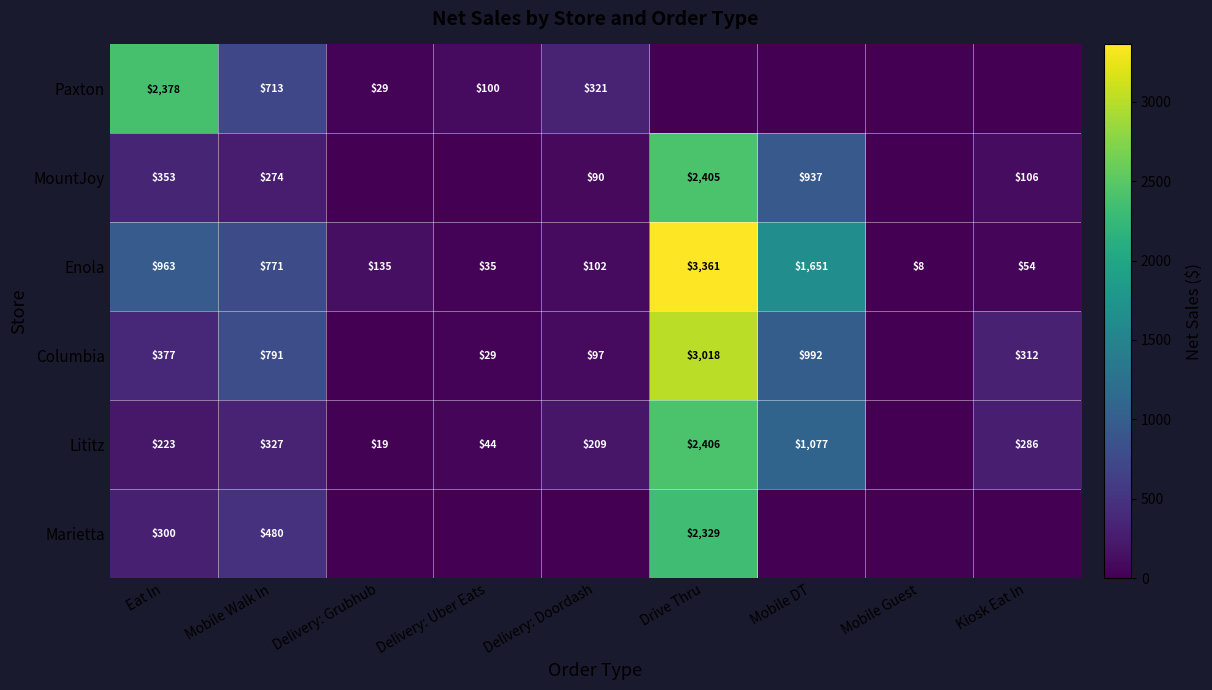

What is the sum of the Columbia values at Drive Thru and Delivery: Uber Eats?

3047